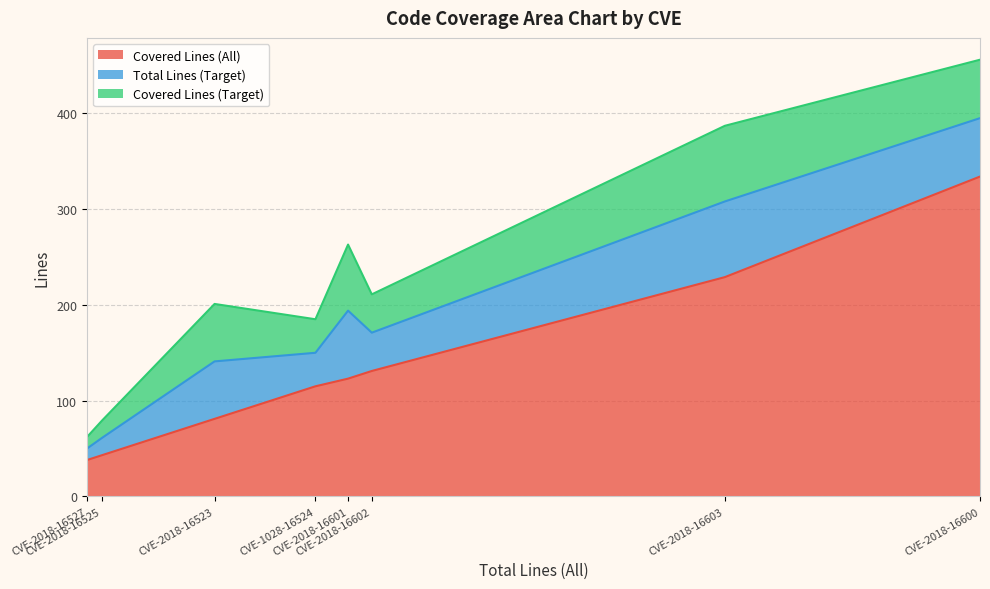

At which category does Total Lines (Target) reach its first local valley?

CVE-2018-16527